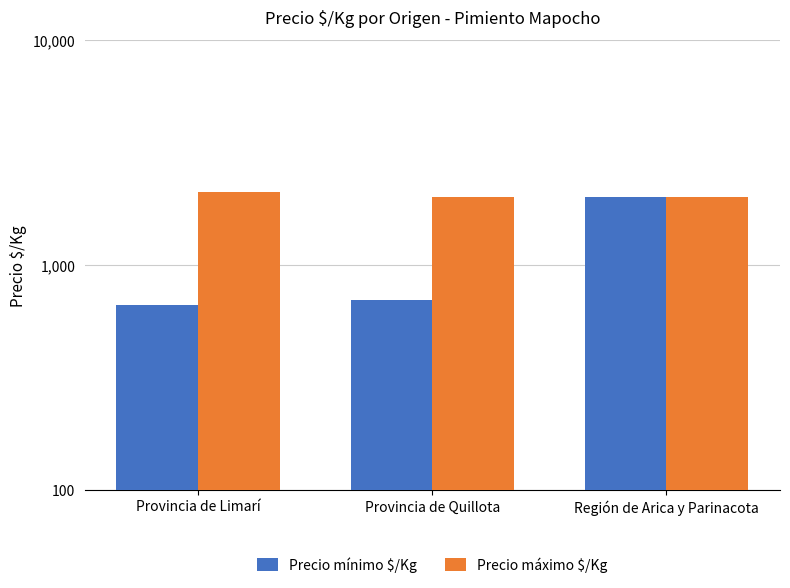

What is the greatest value displayed?

2111